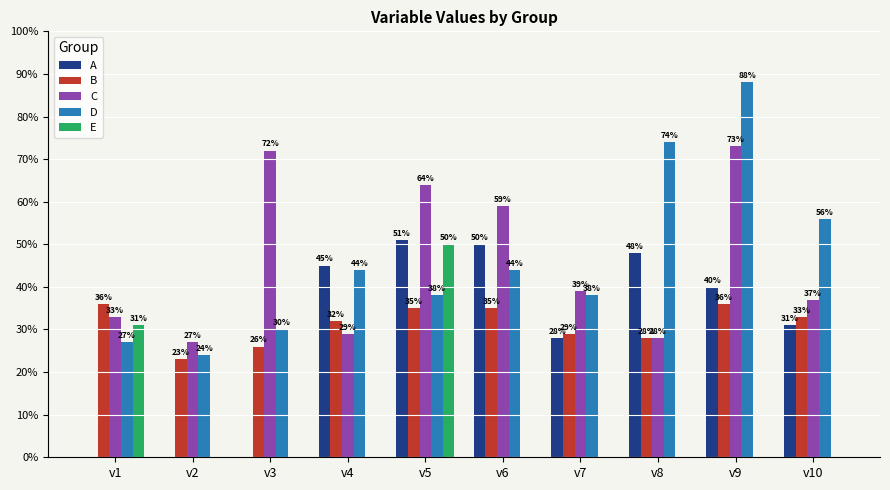

Which series has the largest total across all categories?

D